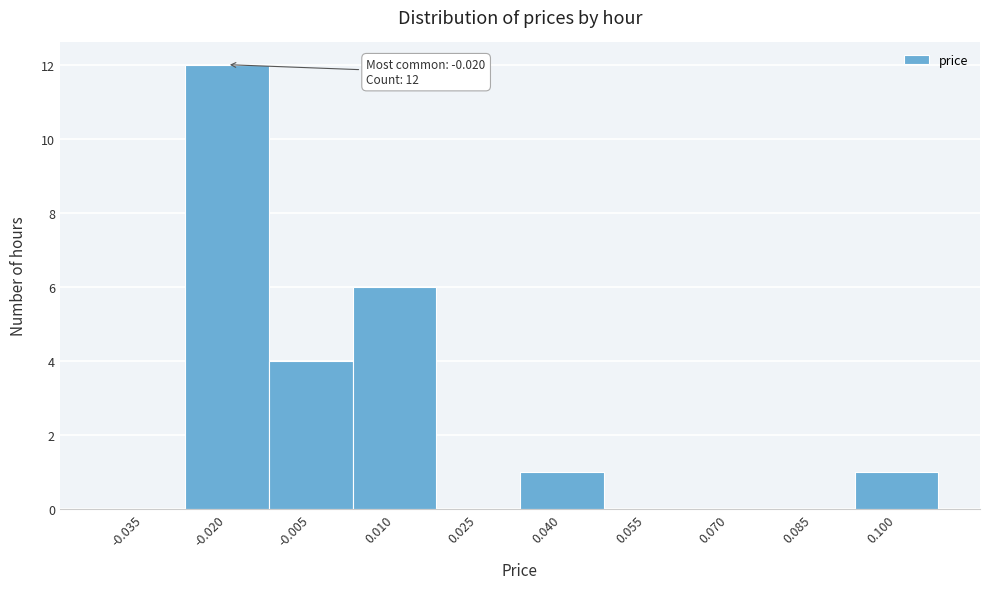

Reading right to left, list all the values displayed in this chart.

0.100=1	0.085=0	0.070=0	0.055=0	0.040=1	0.025=0	0.010=6	-0.005=4	-0.020=12	-0.035=0